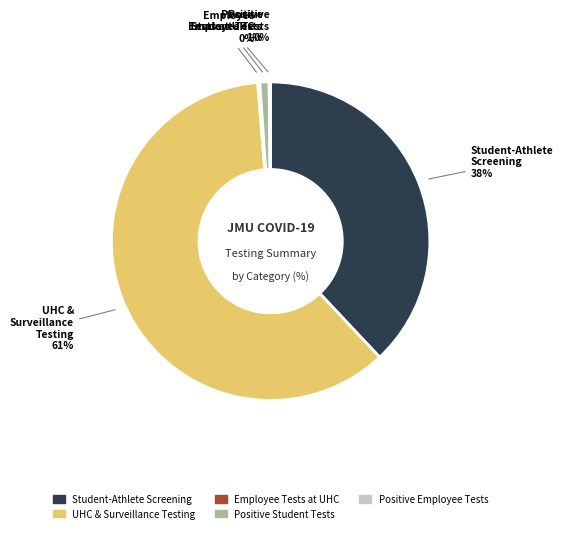

To the nearest percent, what percentage of the pie is Positive Student Tests?

1%